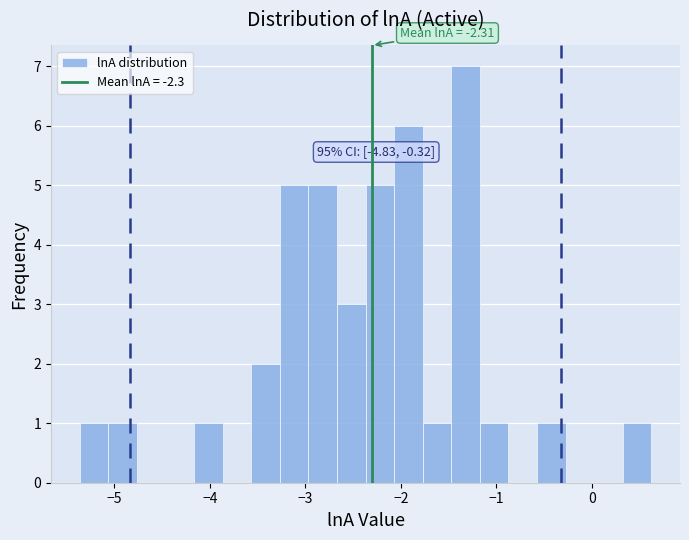

Read against the x-axis, roughly where is the centre of the tallest bar?

-1.3